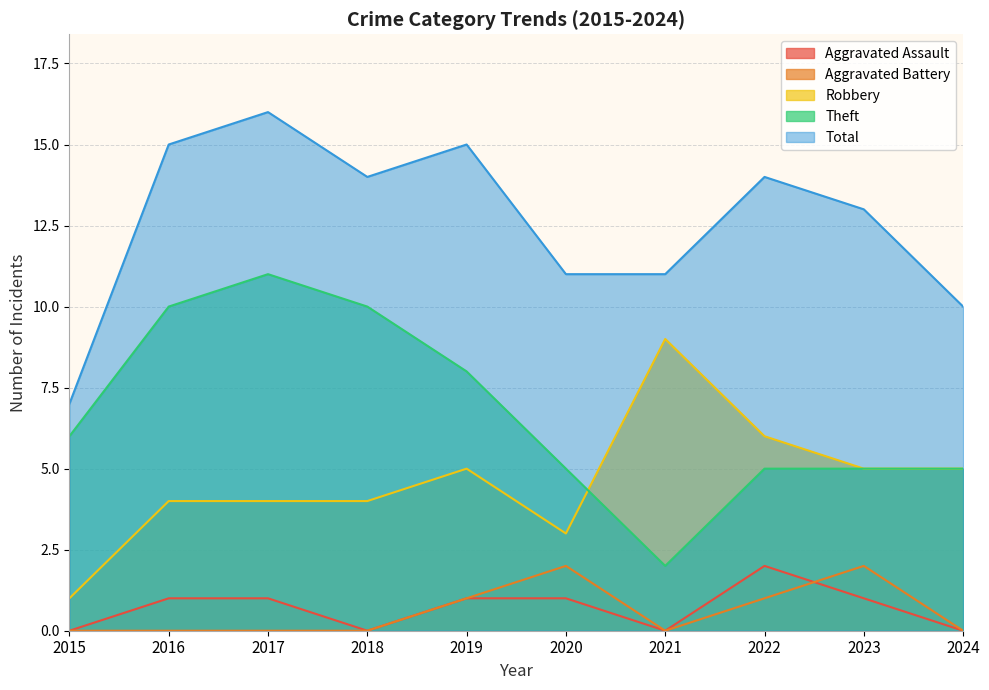

What is the sum of all Total values?

126